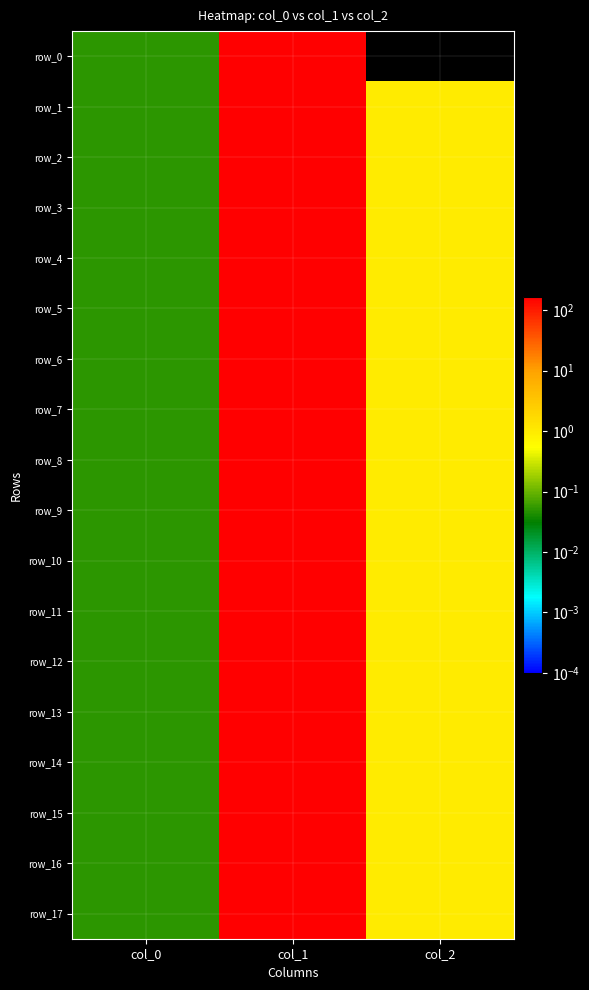

At how many categories does at least one series exceed 32?

1